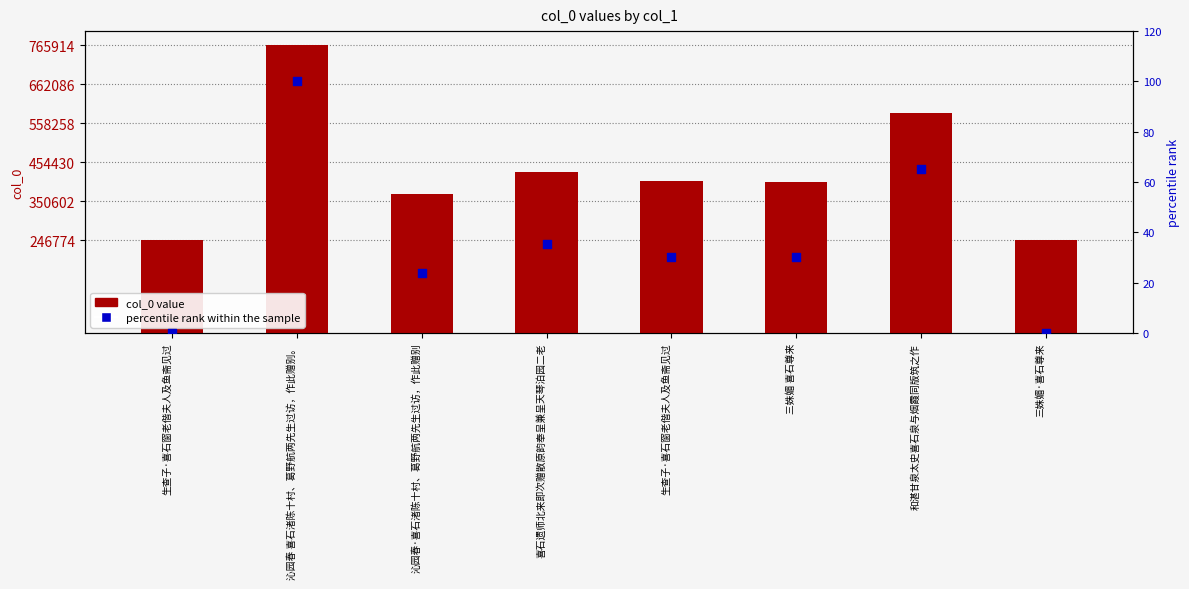

At which category is the sum across all series the highest?

沁园春 喜石渚陈十村、葛野航两先生过访，作此赠别。